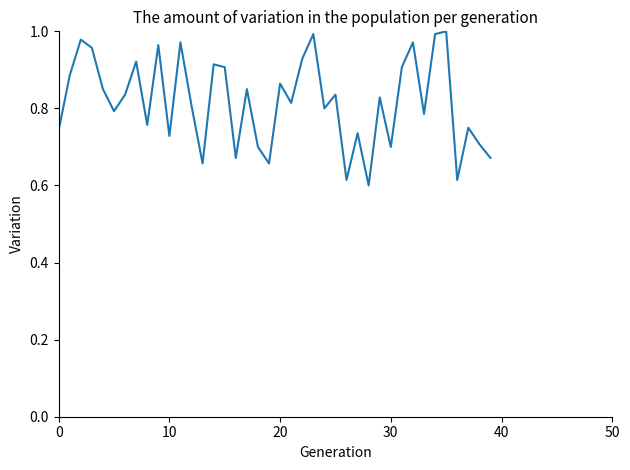

What is the difference between the maximum and minimum values?

0.4